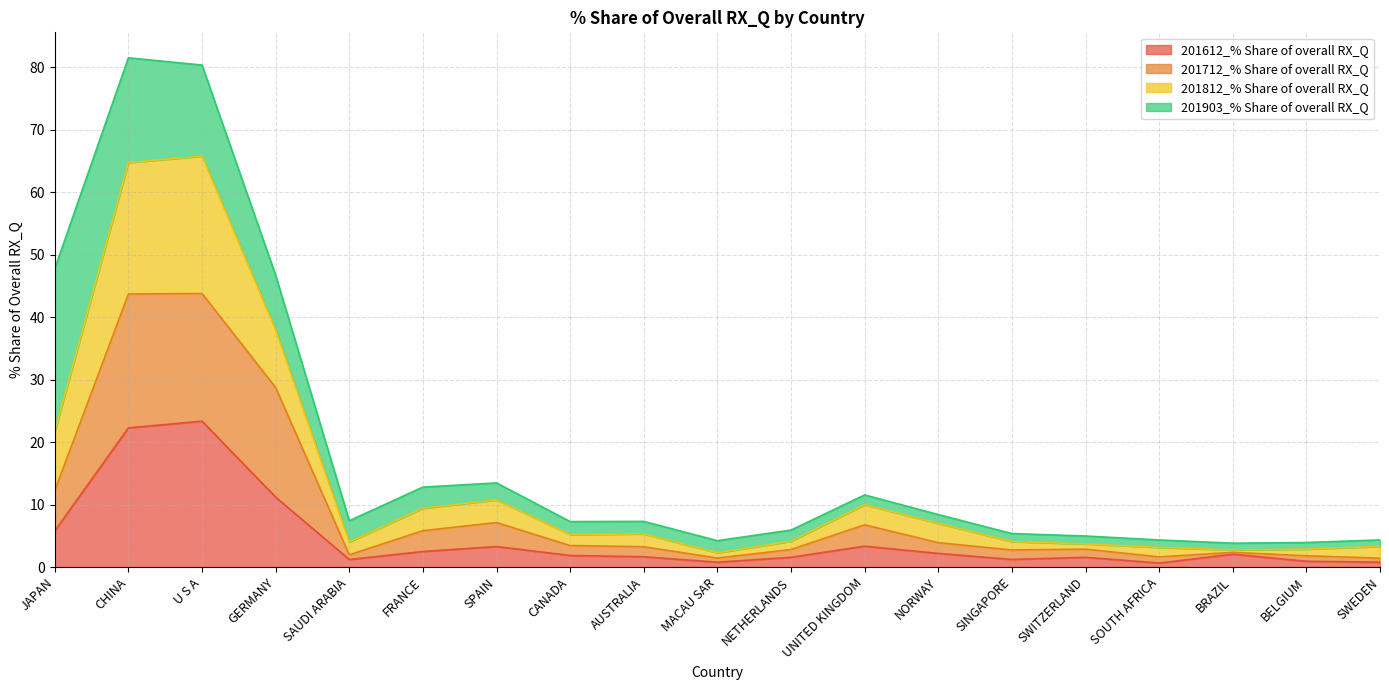

Count the number of categories in the chart.

19